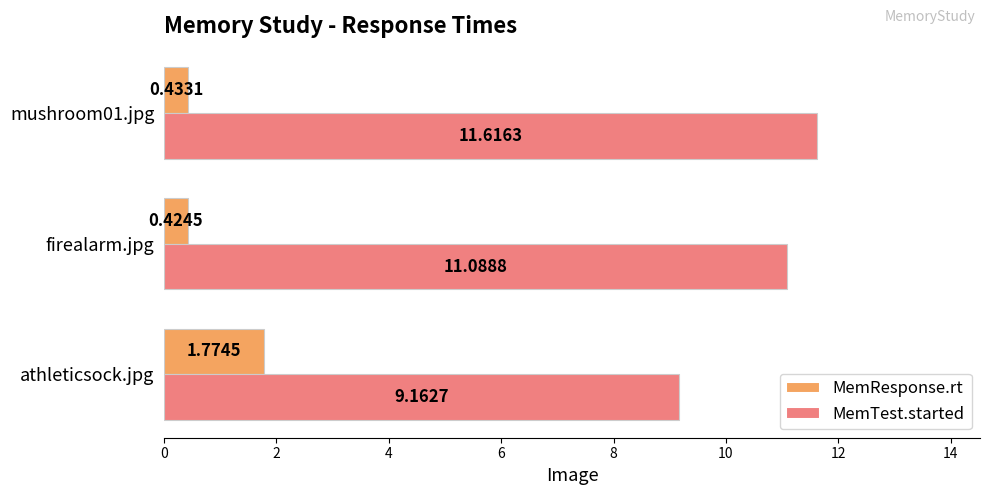

What is the difference between the maximum and minimum values in the MemTest.started series?

2.5